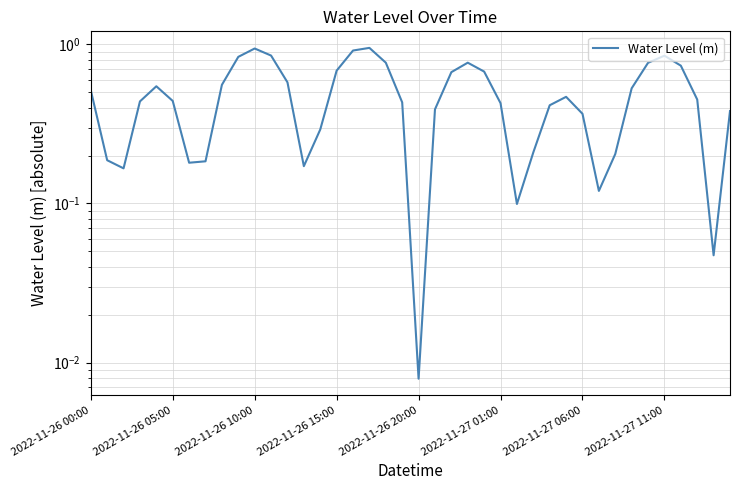

Is this an area chart (filled region under the line)?

No